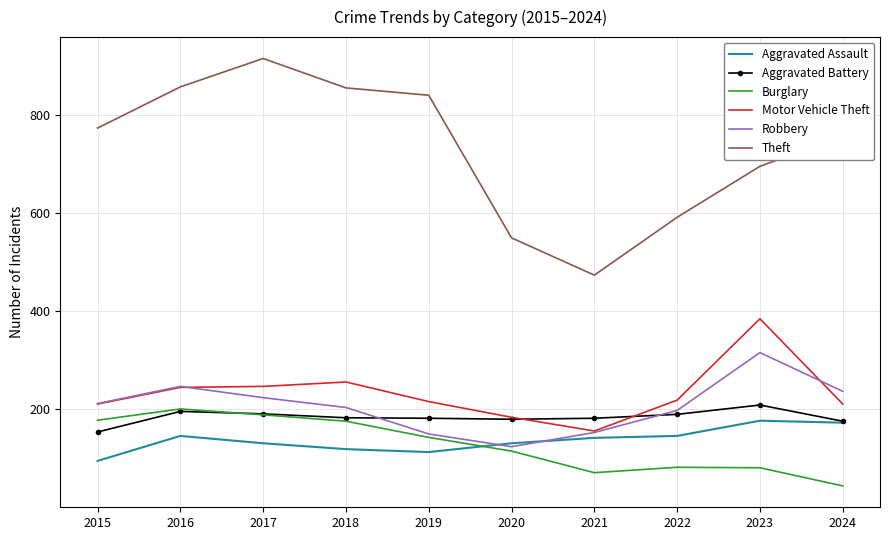

What is the smallest value displayed?

44